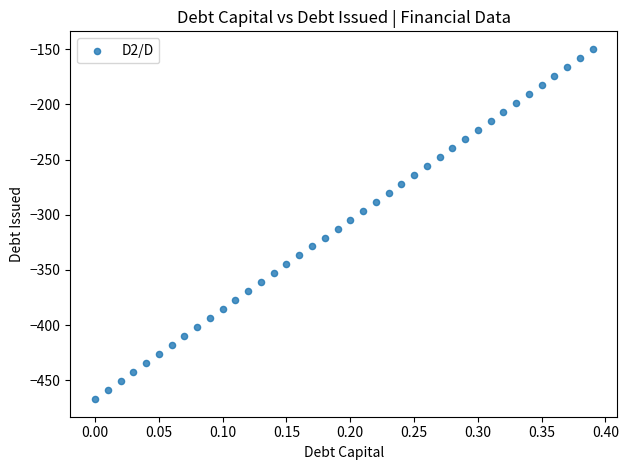

What is the range of Y values (max minus min)?

317.5